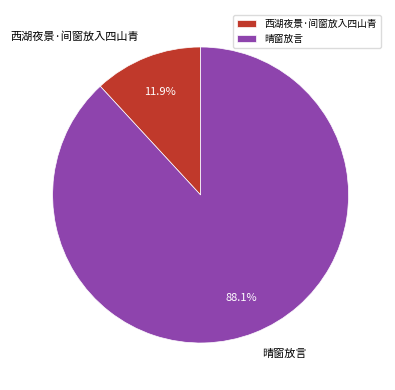

Which has a higher value, 西湖夜景·间窗放入四山青 or 晴窗放言?

晴窗放言